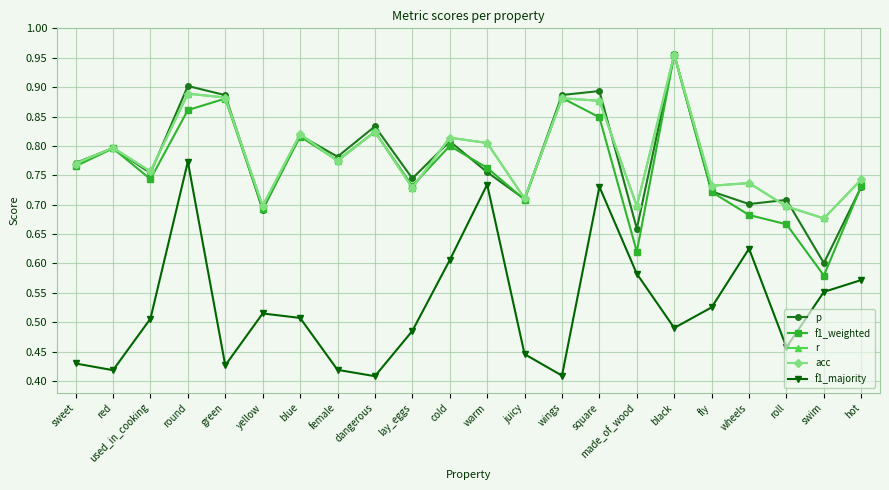

What is the value of the f1_majority point at the 21st from the left?

0.6